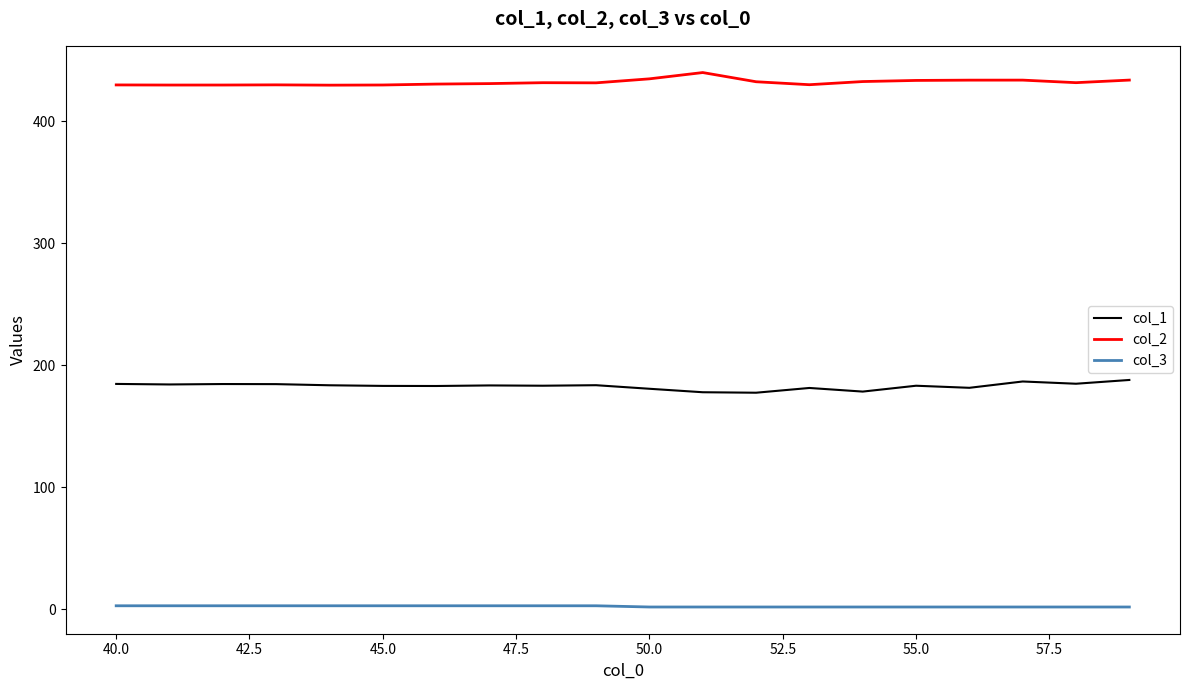

Which series has the largest total across all categories?

col_2